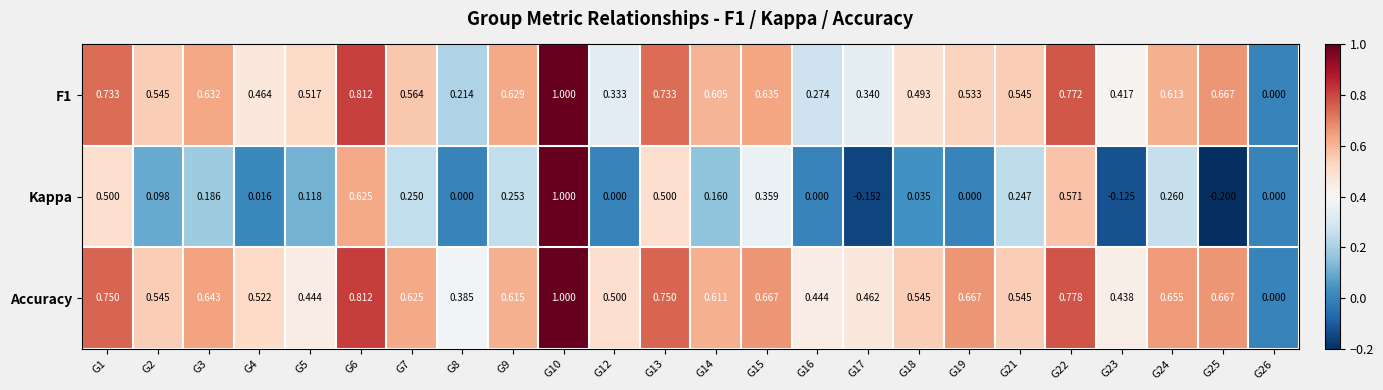

Which series changed the most between G13 and G18?

Kappa